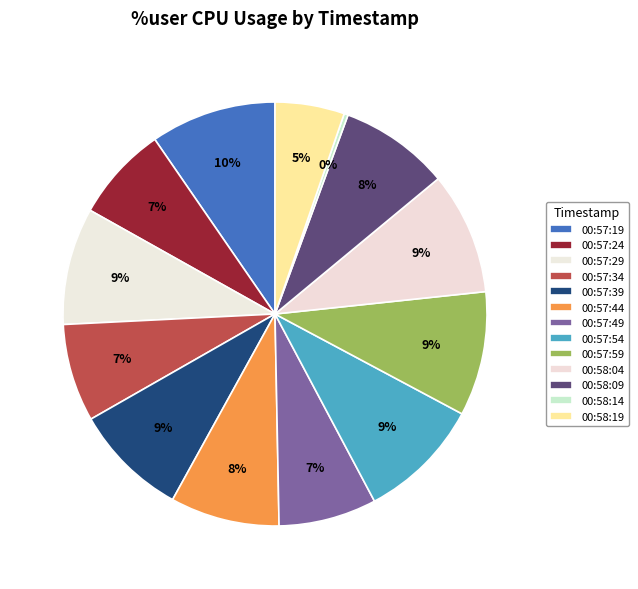

How many segments does this pie chart have?

13